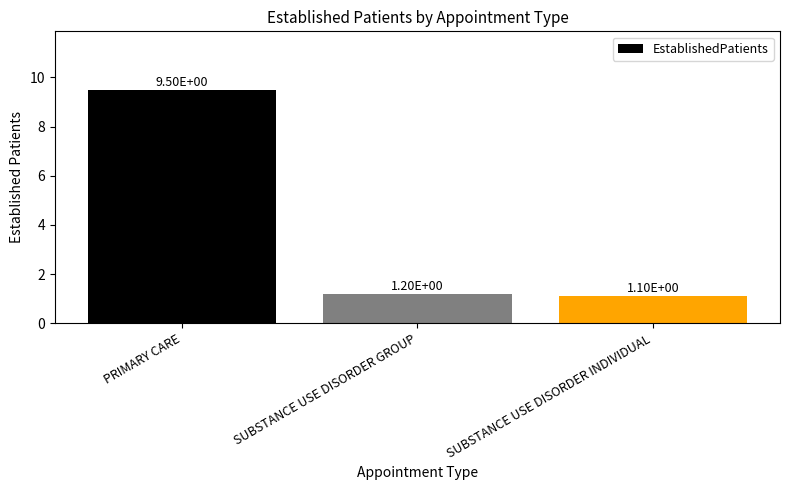

What is the average value?

3.9